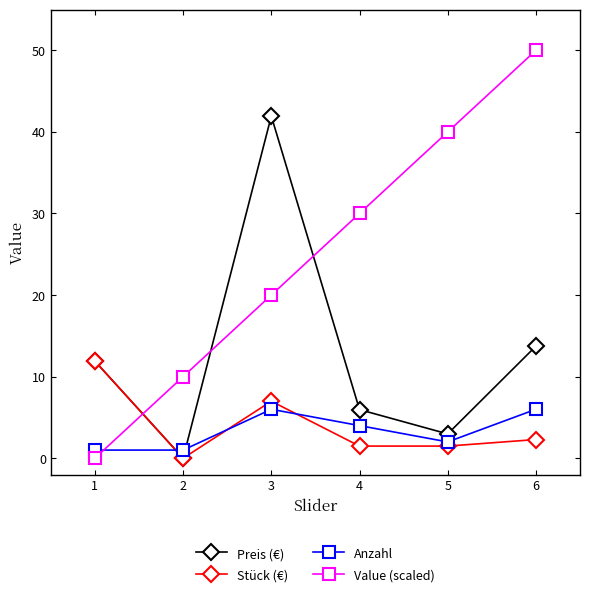

True or false: Stück (€) has more than 0 points higher than both neighbors.

True